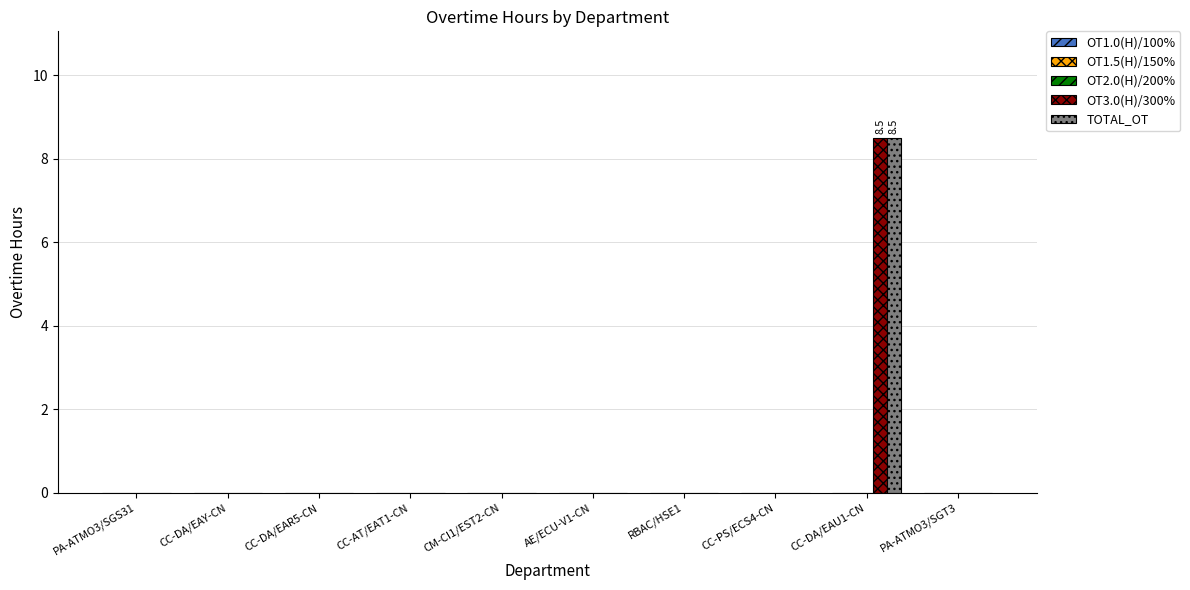

What is the total value across all series at CC-DA/EAU1-CN?

17.0